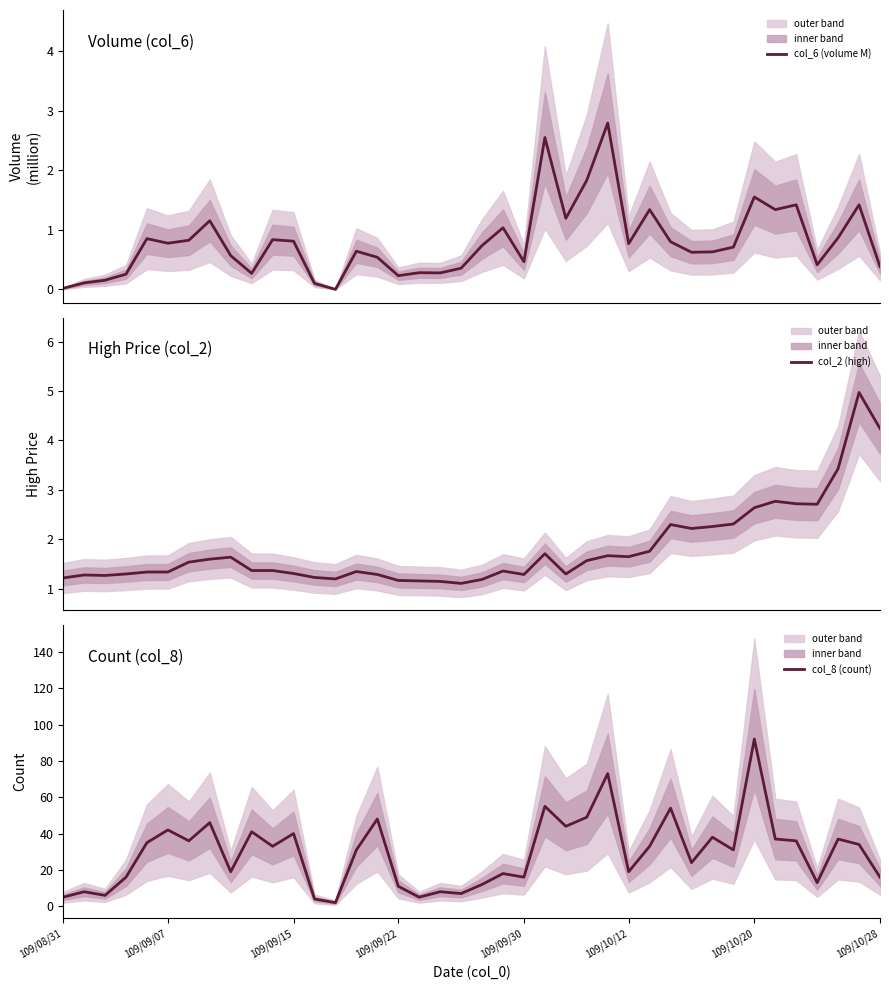

What is the maximum value for col_6 (volume M)?

2.8